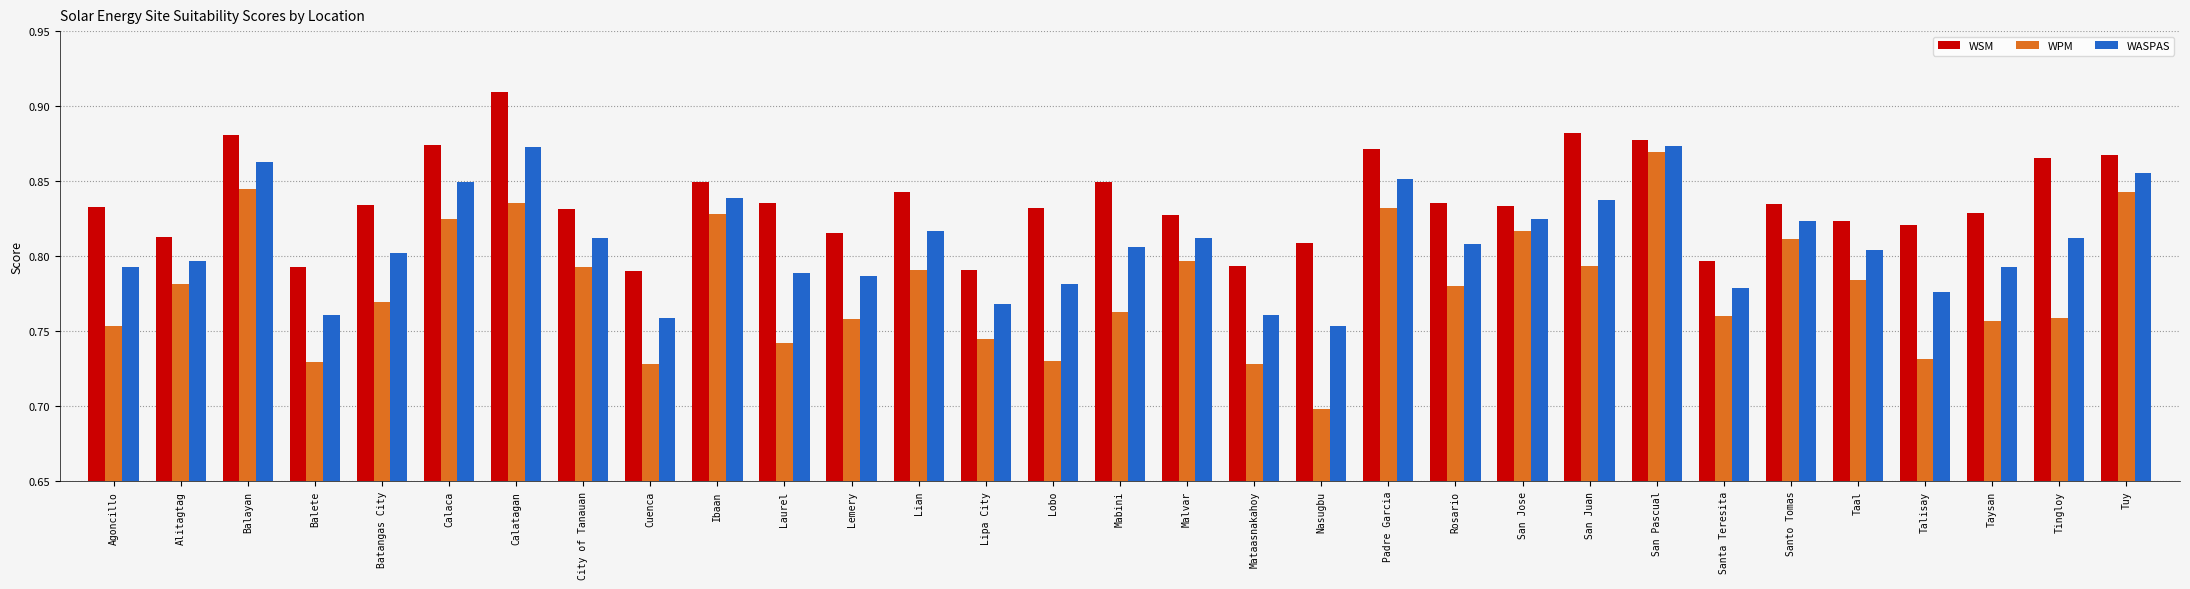

List the series in order of their peak value, lowest first.

WPM, WASPAS, WSM